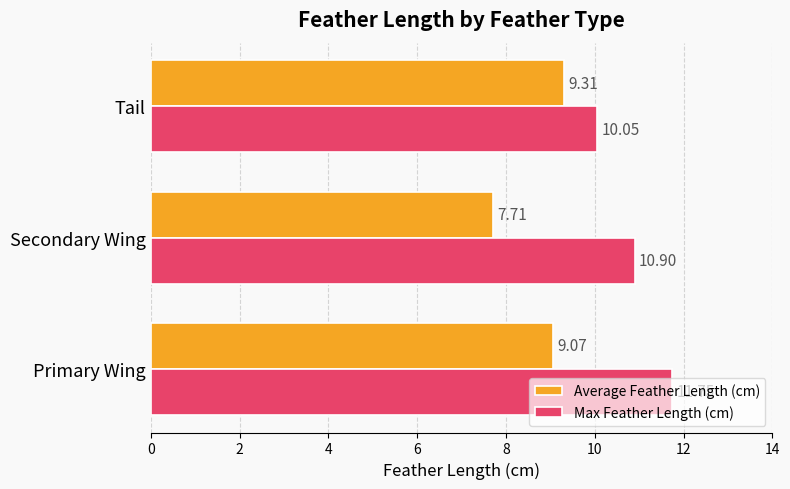

What is the smallest value displayed?

7.7